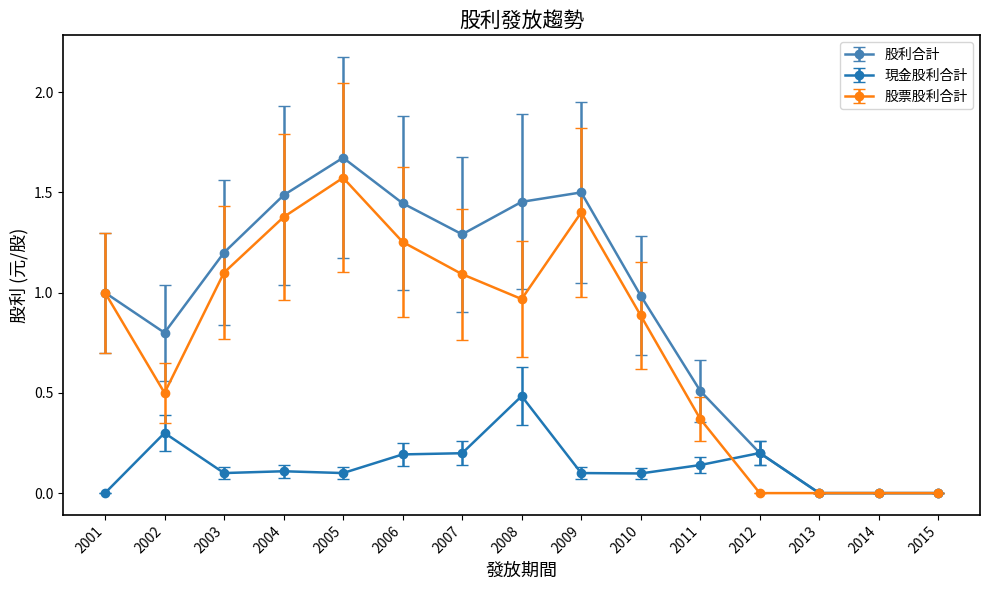

At which label does 現金股利合計 reach its peak?

2008